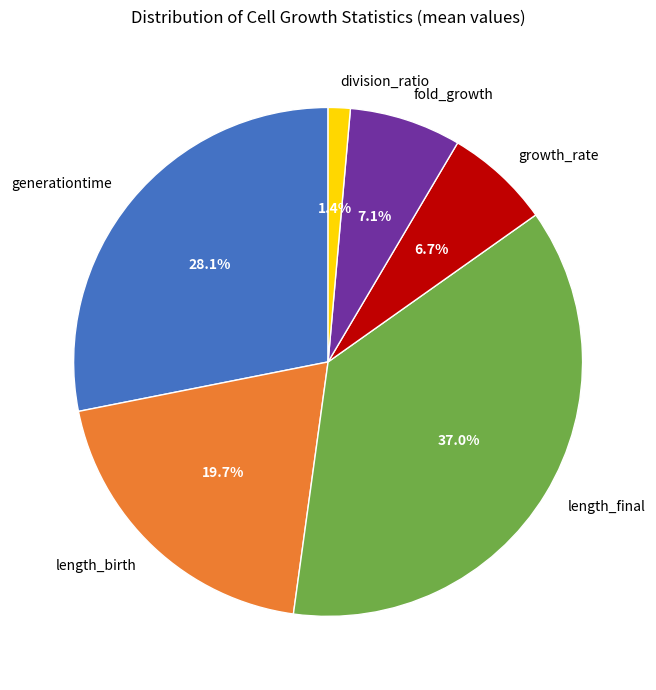

How much of the chart is everything except length_birth?

80.3%